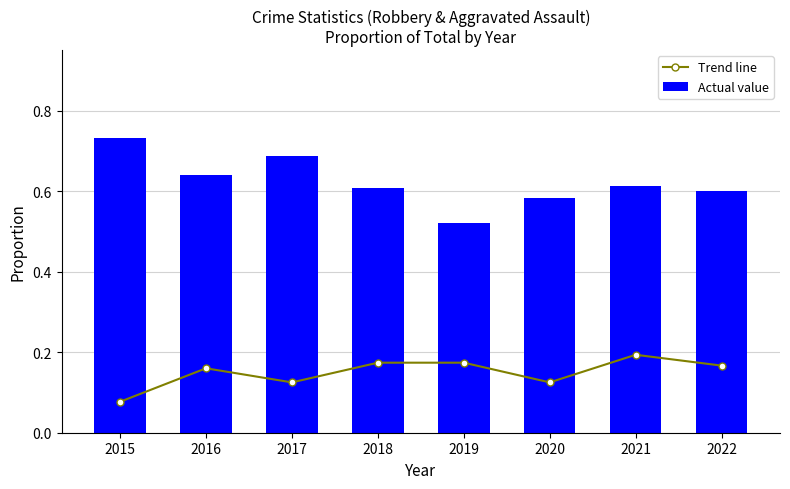

What is the minimum value for Trend line?

0.1